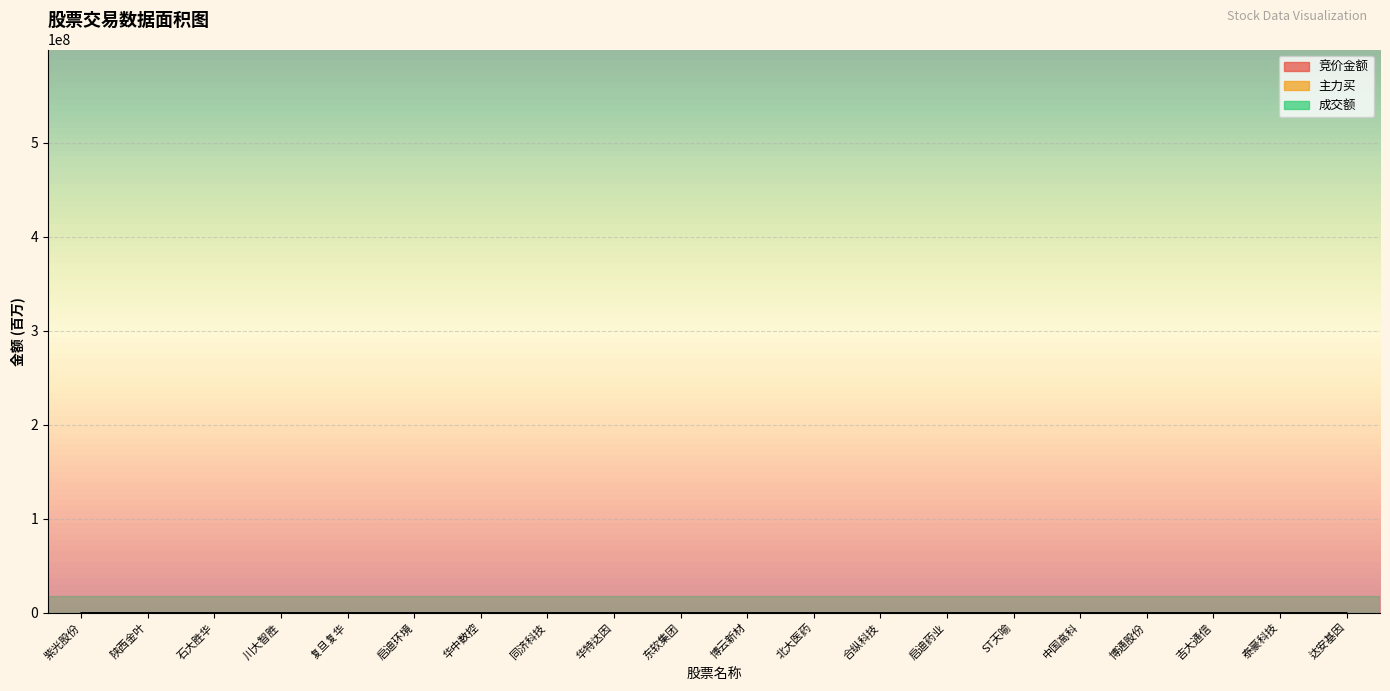

What is the label of the 18th point from the right?

石大胜华